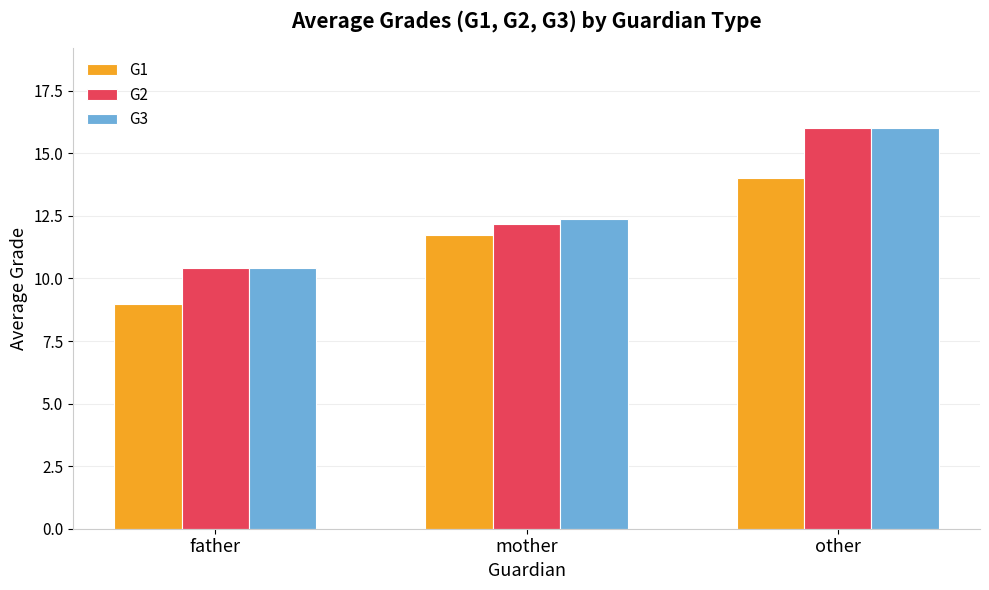

Reading left to right, list all the values displayed in this chart.

G1: 9.0	11.7	14.0
G2: 10.4	12.2	16.0
G3: 10.4	12.4	16.0